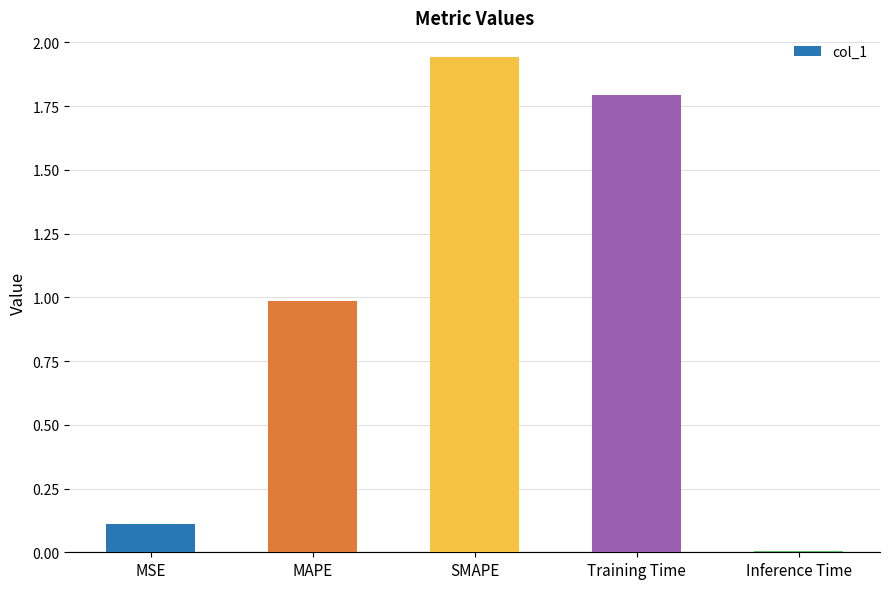

What is the sum of the values at Training Time and SMAPE?

3.7